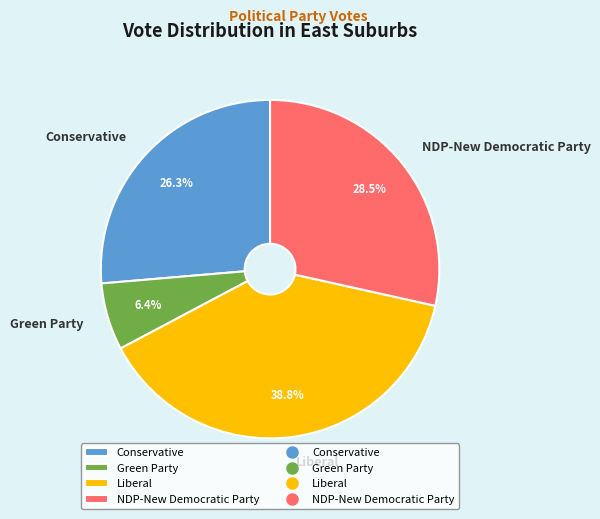

To the nearest percent, what is the difference between the Green Party and Liberal slice percentages?

32%